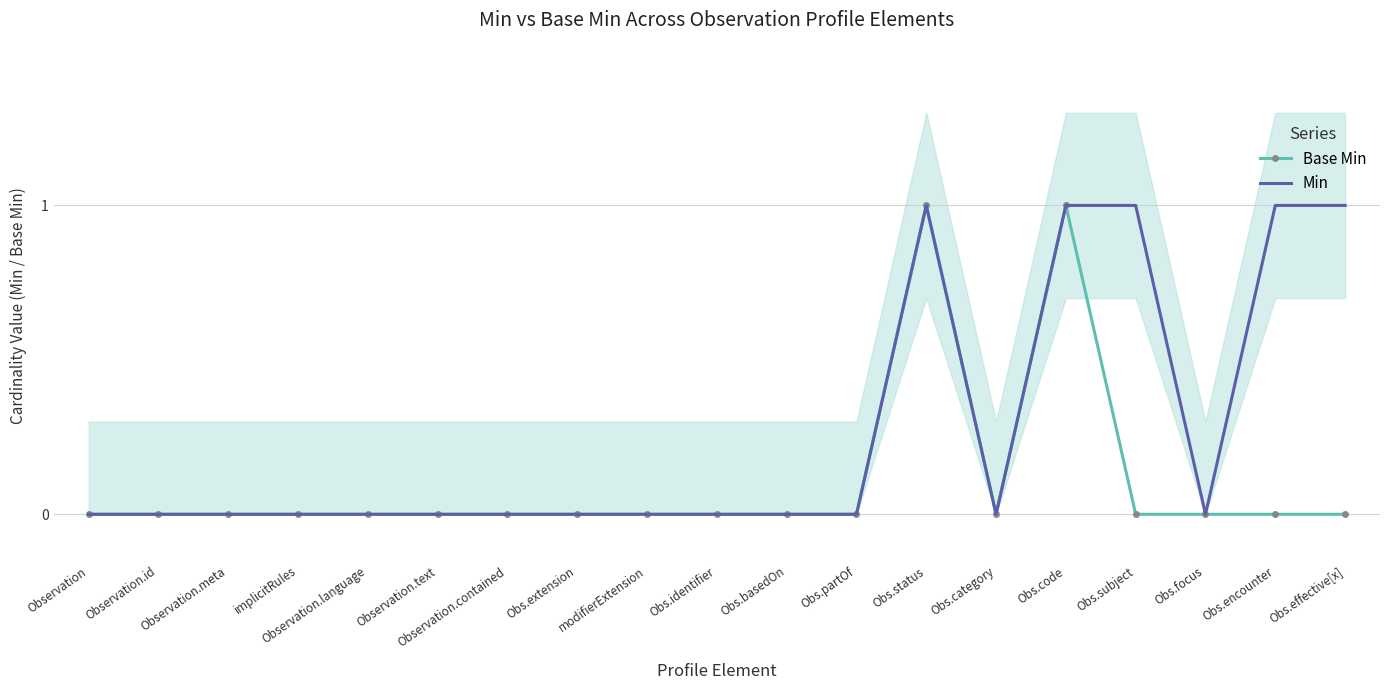

How many Base Min values are between 0 and 1?

19